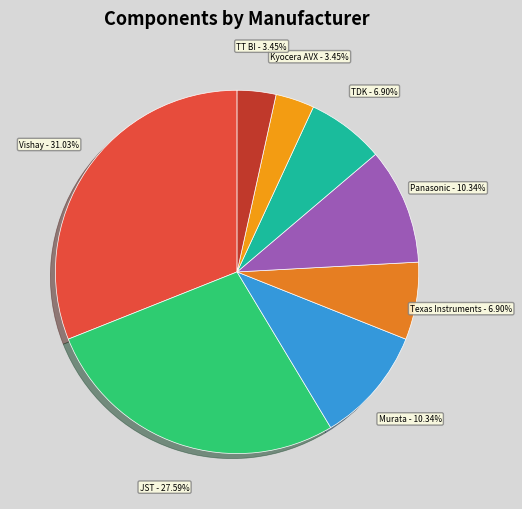

Is it true that JST is 18% of the pie?

False